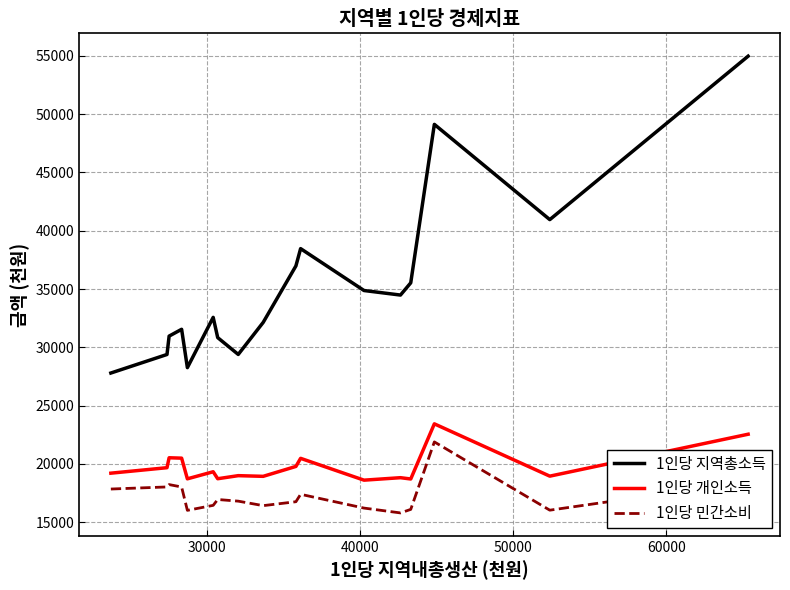

How many lines are shown in the chart?

3